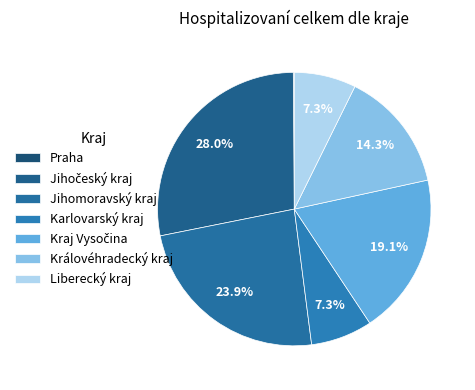

Is there a majority slice in this chart?

No